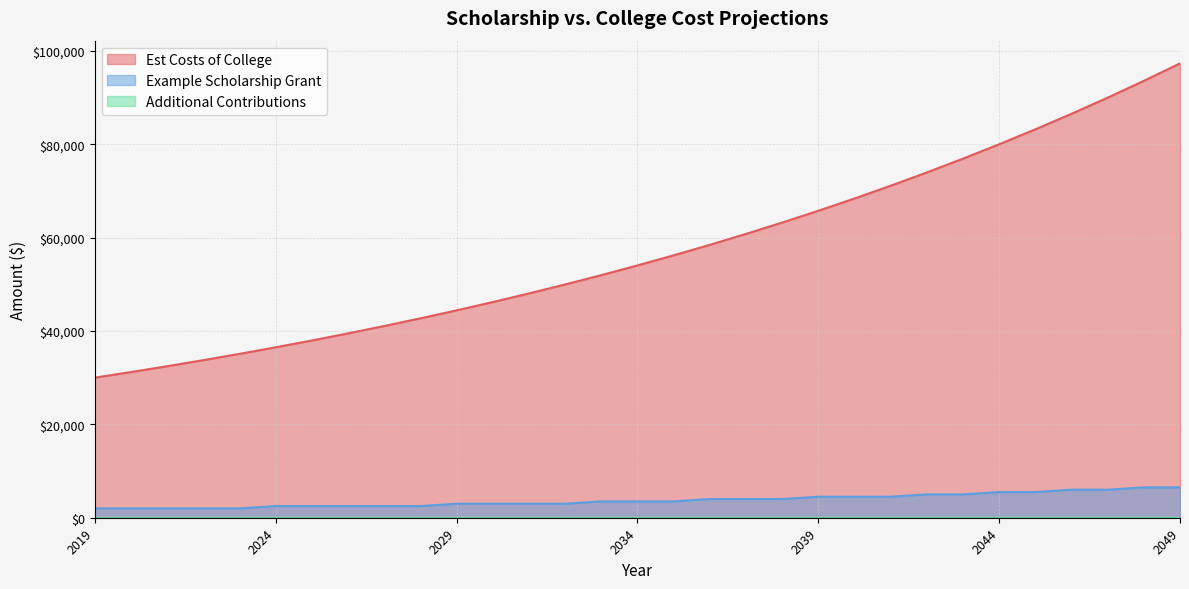

True or false: Example Scholarship Grant has more than 0 points higher than both neighbors.

False